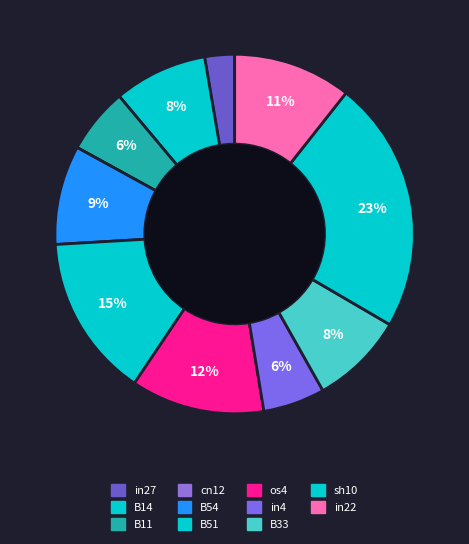

Is there any slice that represents more than half of the pie?

No